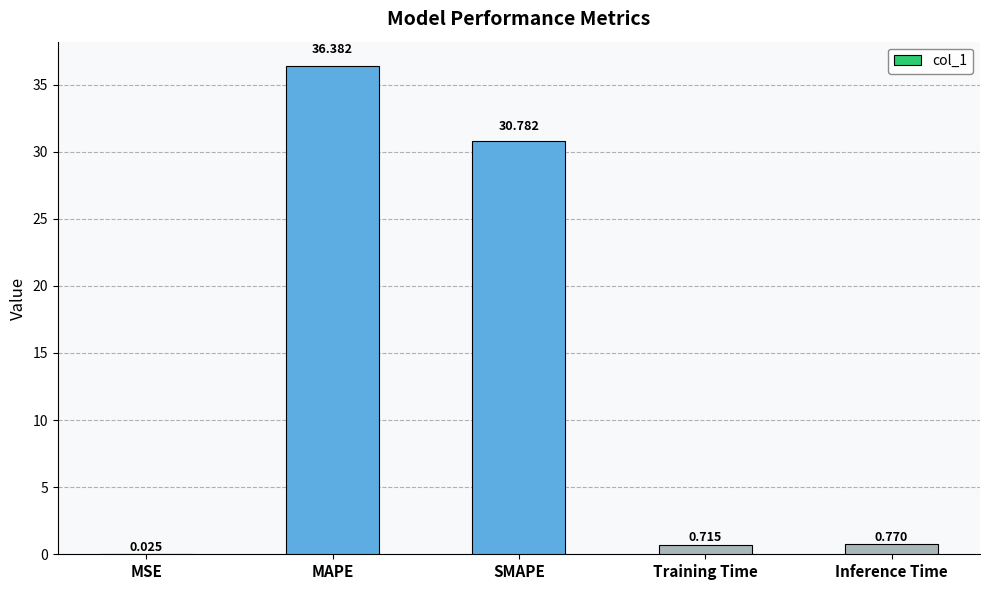

At which label is the value closest to 18?

SMAPE